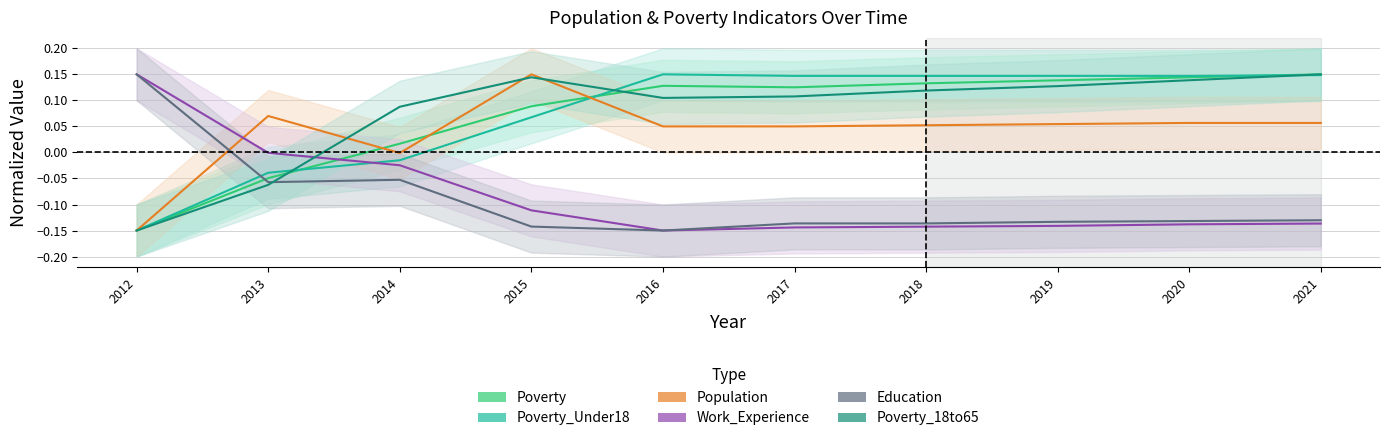

List the labels in order of Work_Experience value, largest first.

2012, 2013, 2014, 2015, 2021, 2020, 2019, 2018, 2017, 2016